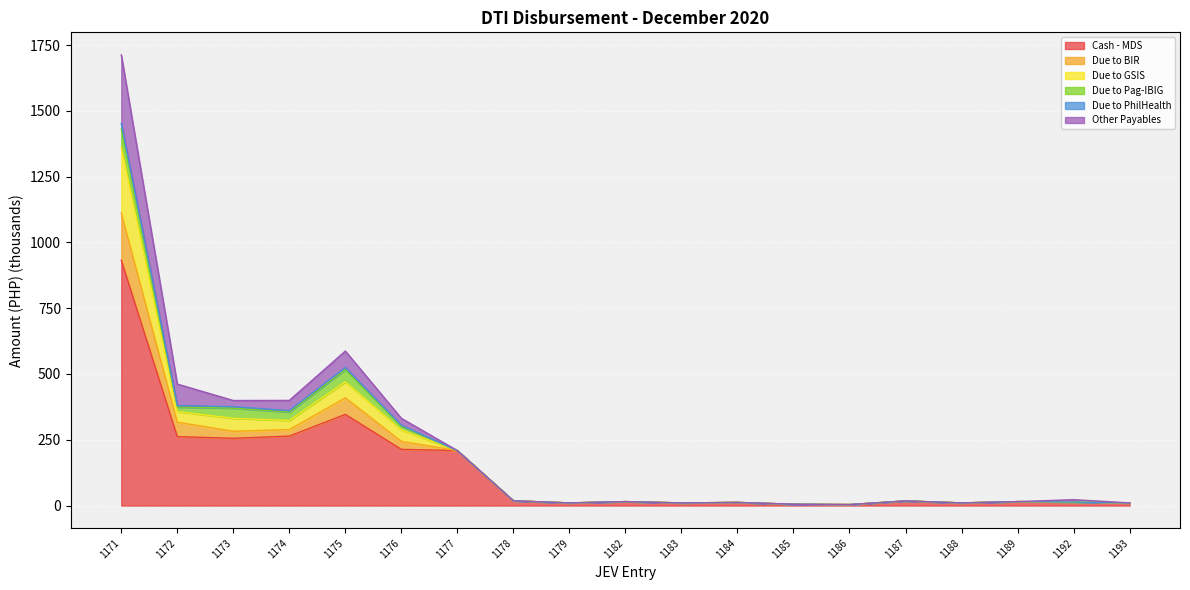

At how many categories does at least one series exceed 644?

1